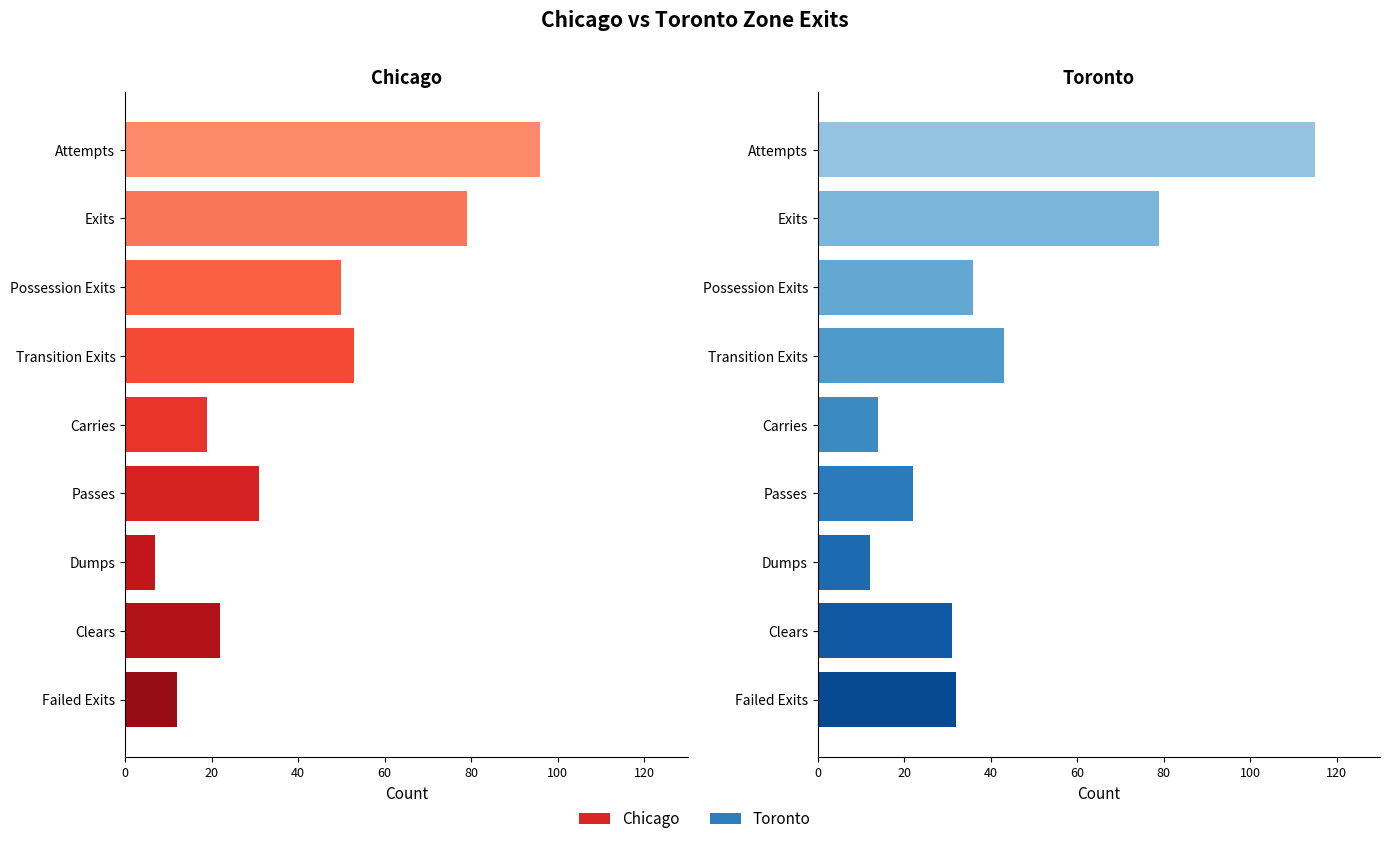

Rank the series by their maximum value, from highest to lowest.

Toronto, Chicago